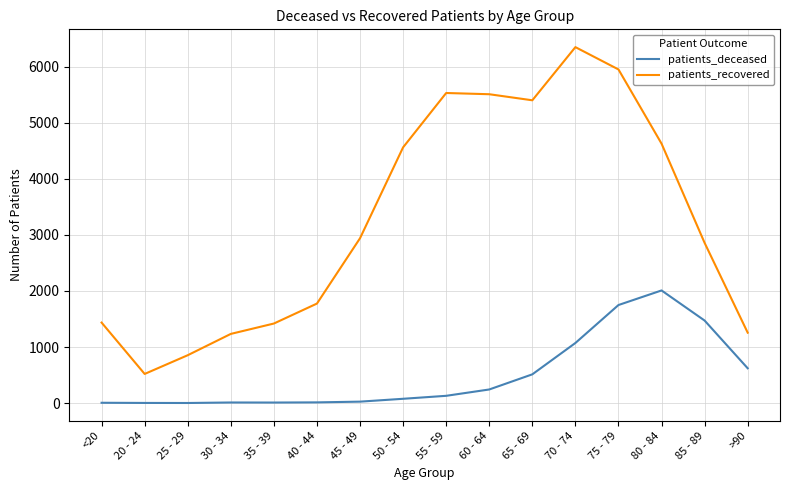

What is the sum of the patients_recovered values at 50 - 54 and 65 - 69?

9961